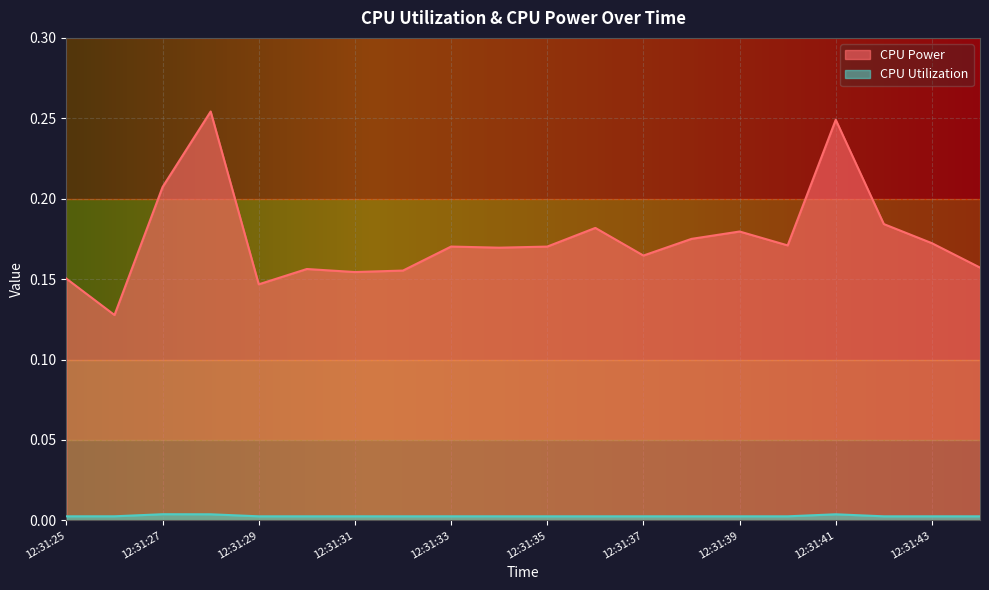

Is it true that CPU Power equals 0.1 at 12:31:39?

False